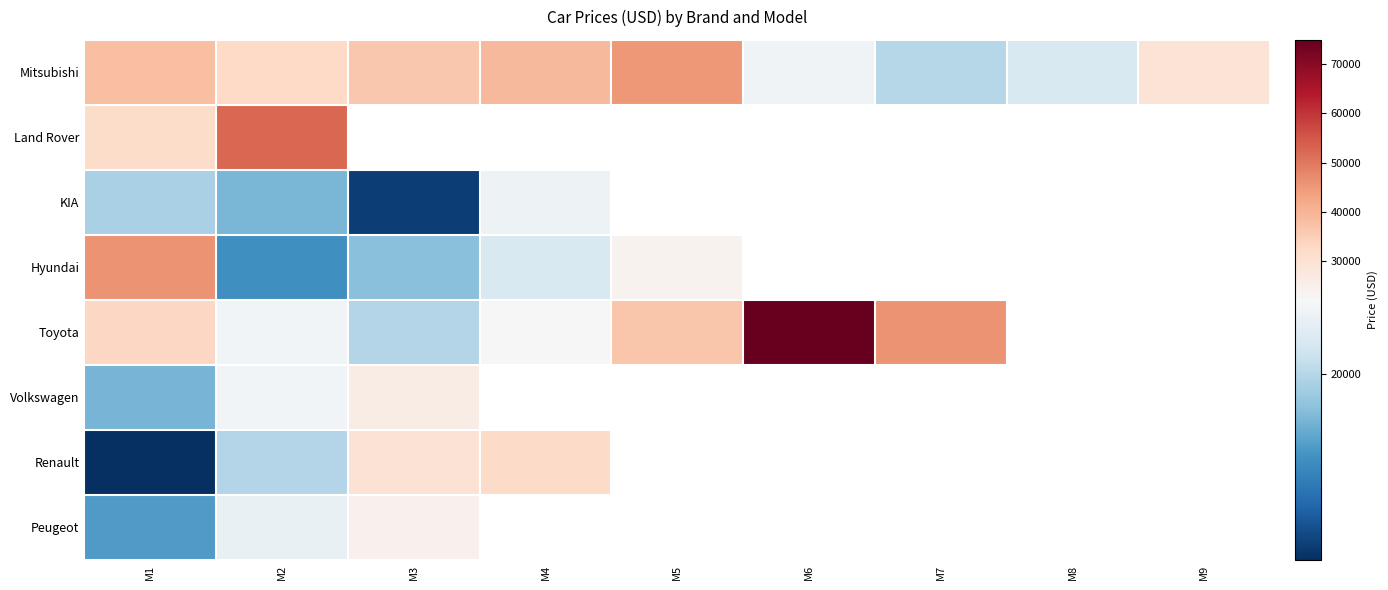

Where is Hyundai nearest to the value 31742?

M5